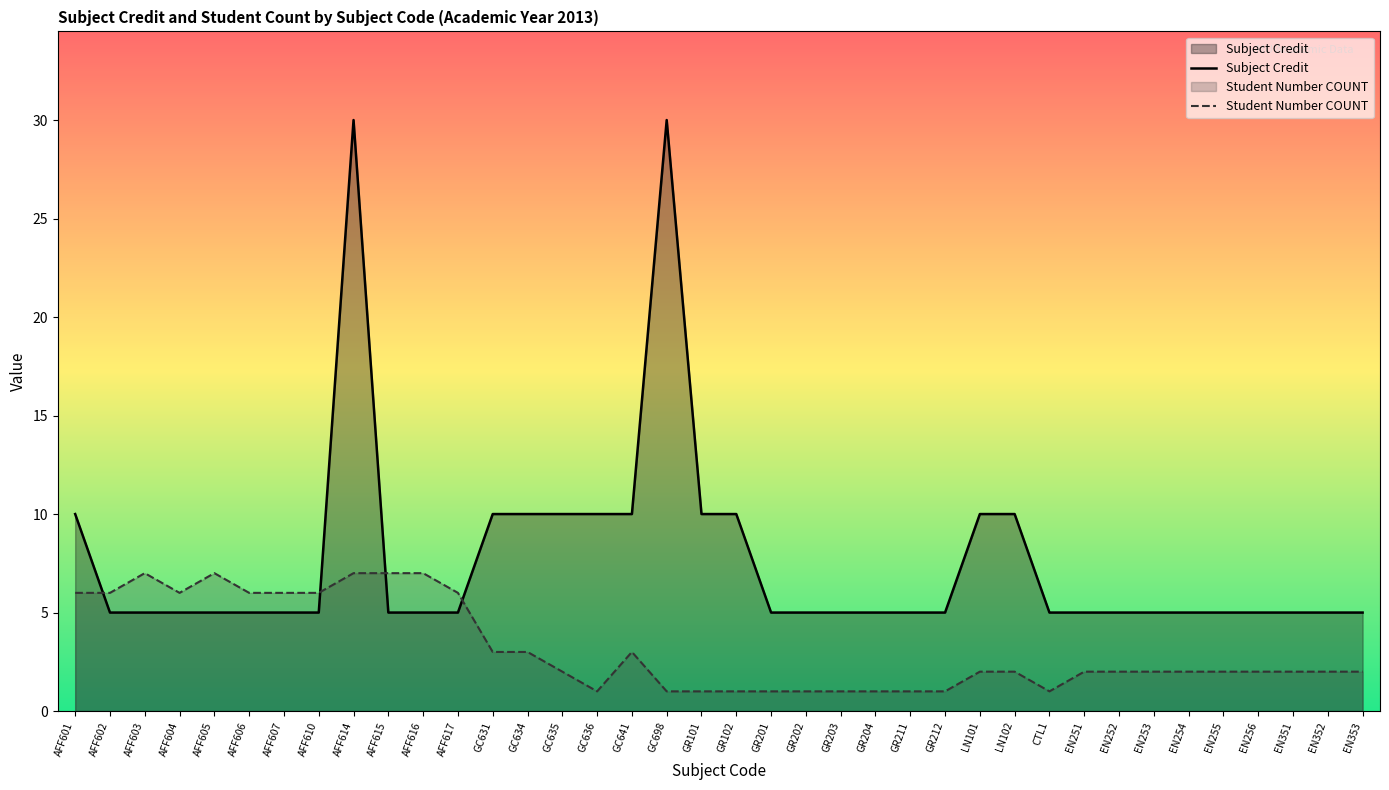

What is the sum of the Subject Credit values at GC634 and GR201?

15